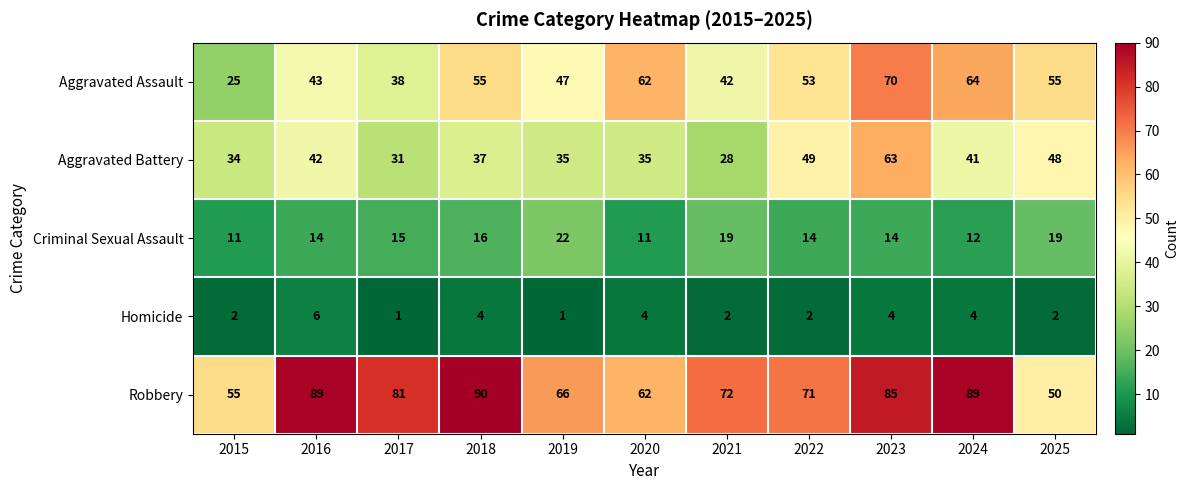

What is the average value of the Aggravated Assault series?

50